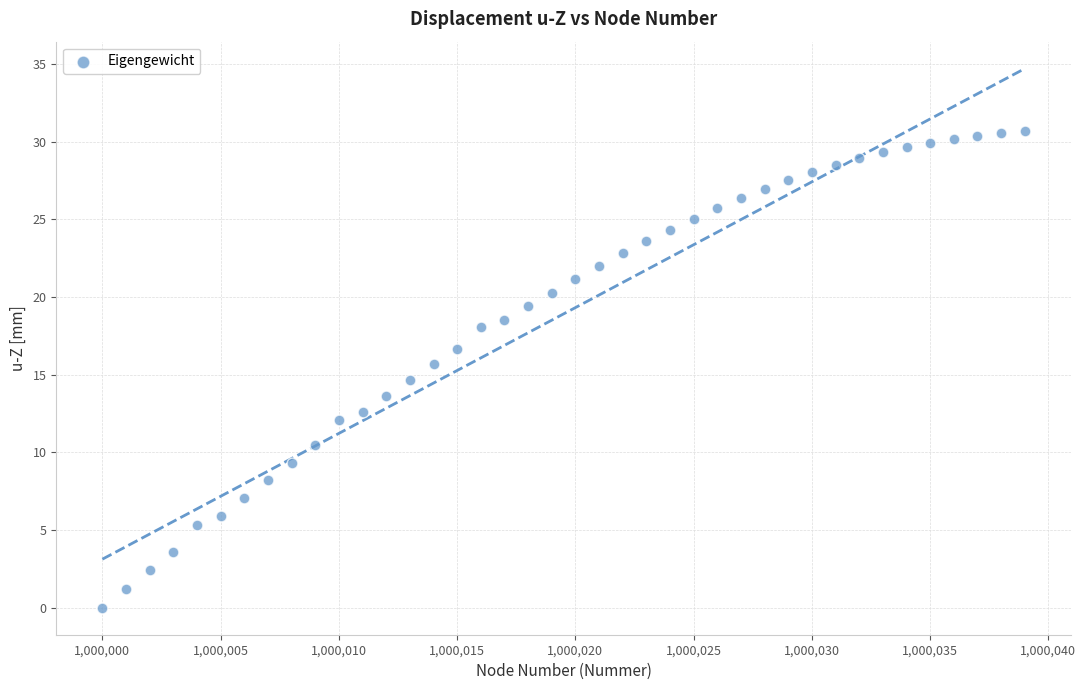

What is the range of Y values (max minus min)?

30.7